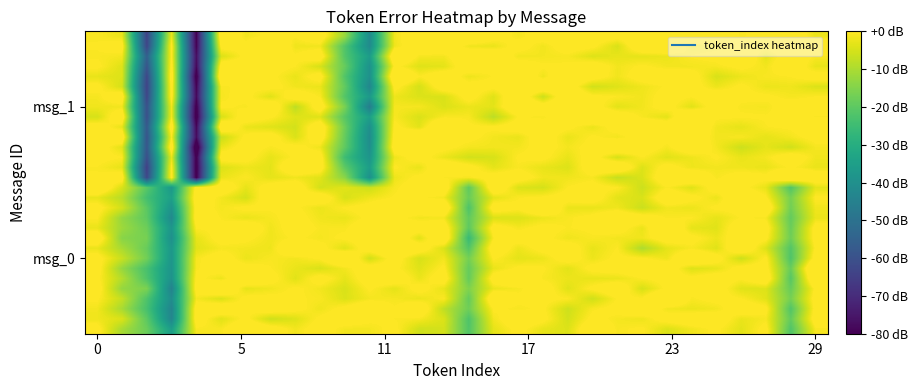

At which category is the sum across all series the highest?

12